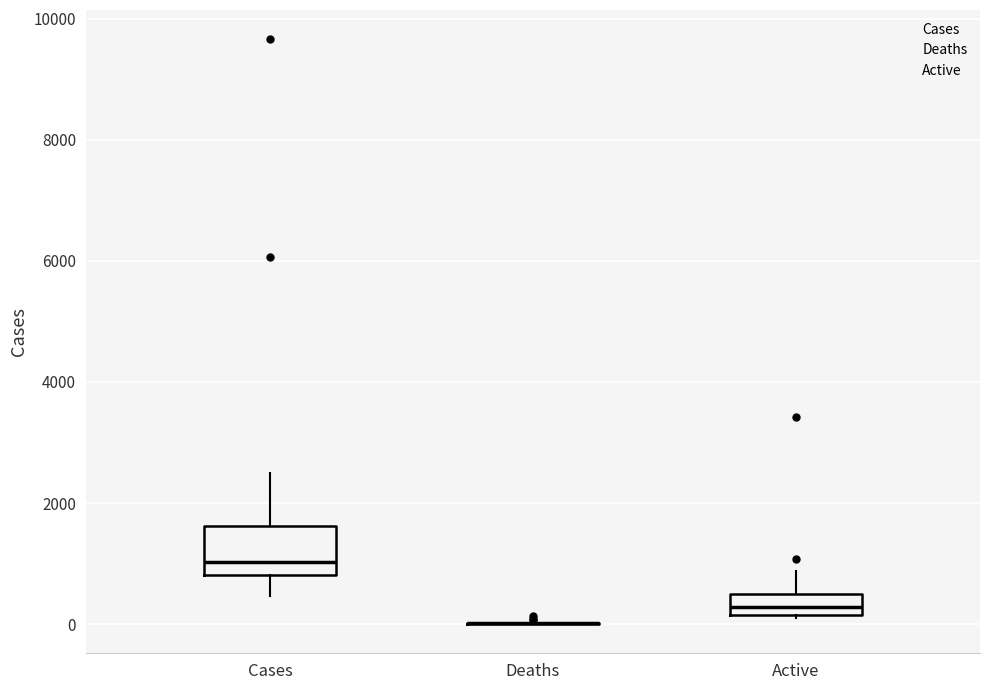

Reading left to right, read every box against the y-axis: the position of its median line, the range the box covers, and the ends of its whiskers. The values are not printed on the chart, so give them approximately, as read against the axis.

Cases: median 1000, box 800 to 1600, whiskers 400 to 2600
Deaths: box collapsed to a line at 0, whiskers 0 to 0
Active: median 200 (inside the box), box 200 to 600, whiskers 0 to 800